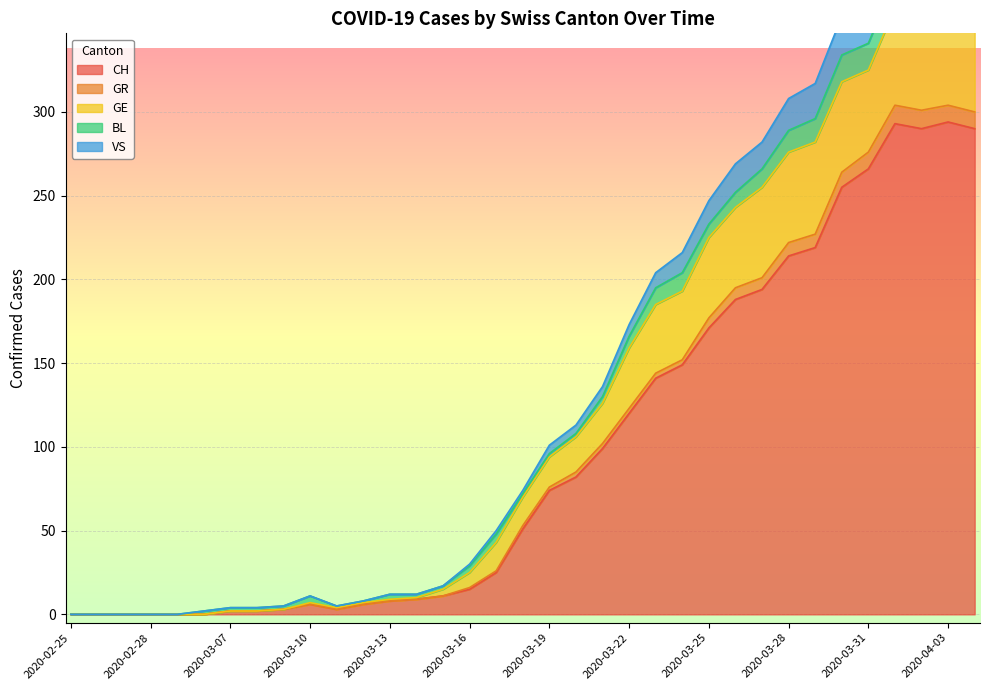

What is the average value of the GR series?

103